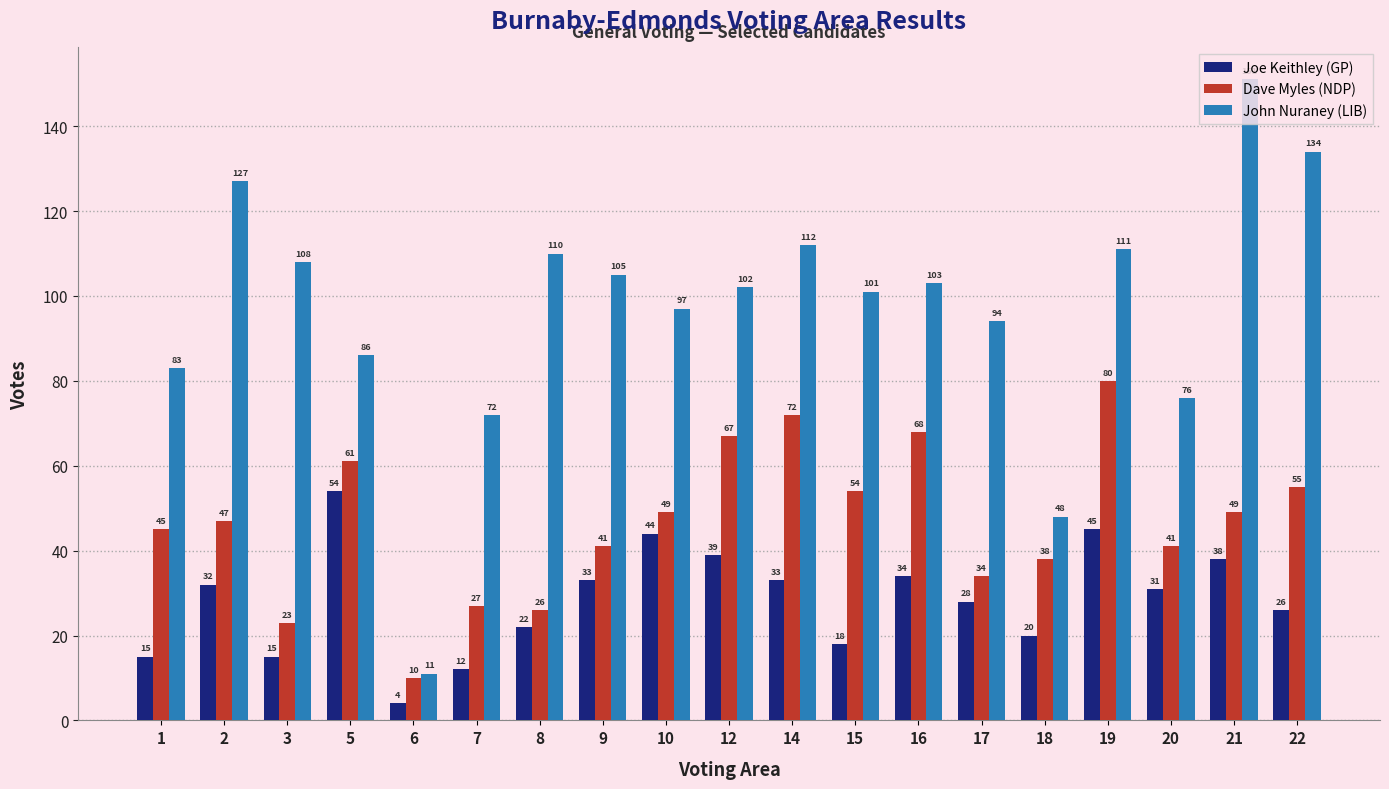

How many bars are there in total?

57